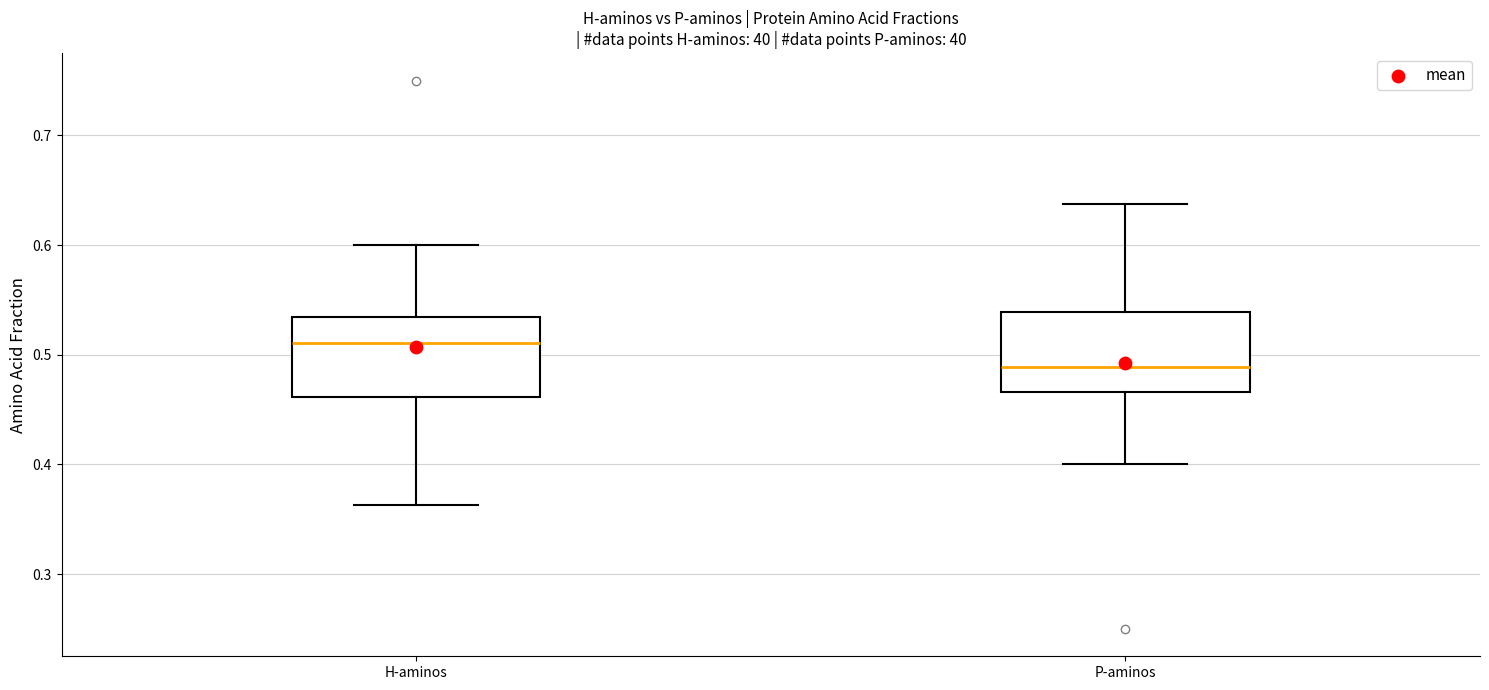

Reading left to right, read every box against the y-axis: the position of its median line, the range the box covers, and the ends of its whiskers. The values are not printed on the chart, so give them approximately, as read against the axis.

H-aminos: median 0.51, box 0.46 to 0.53, whiskers 0.36 to 0.60
P-aminos: median 0.49, box 0.47 to 0.54, whiskers 0.40 to 0.64